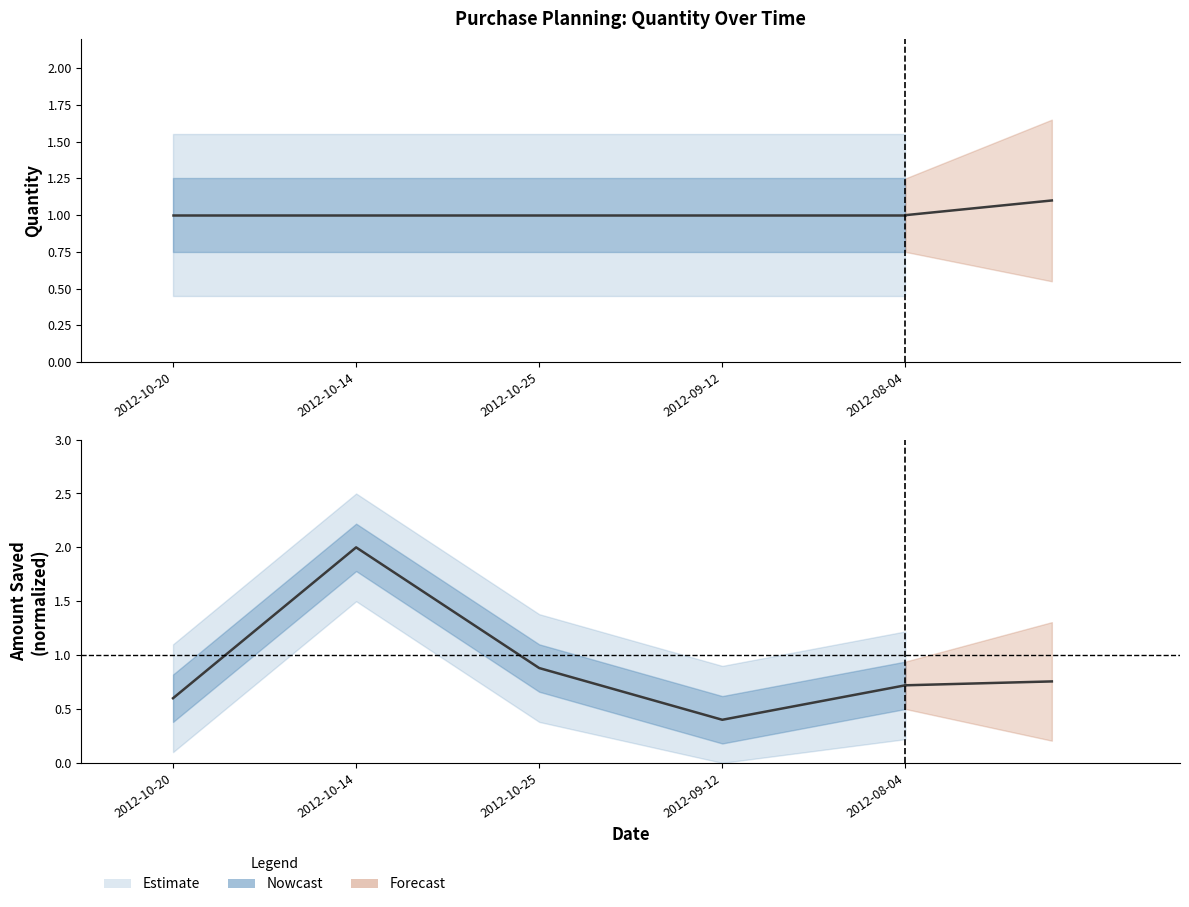

Which label corresponds to the largest value in the chart?

2012-10-14